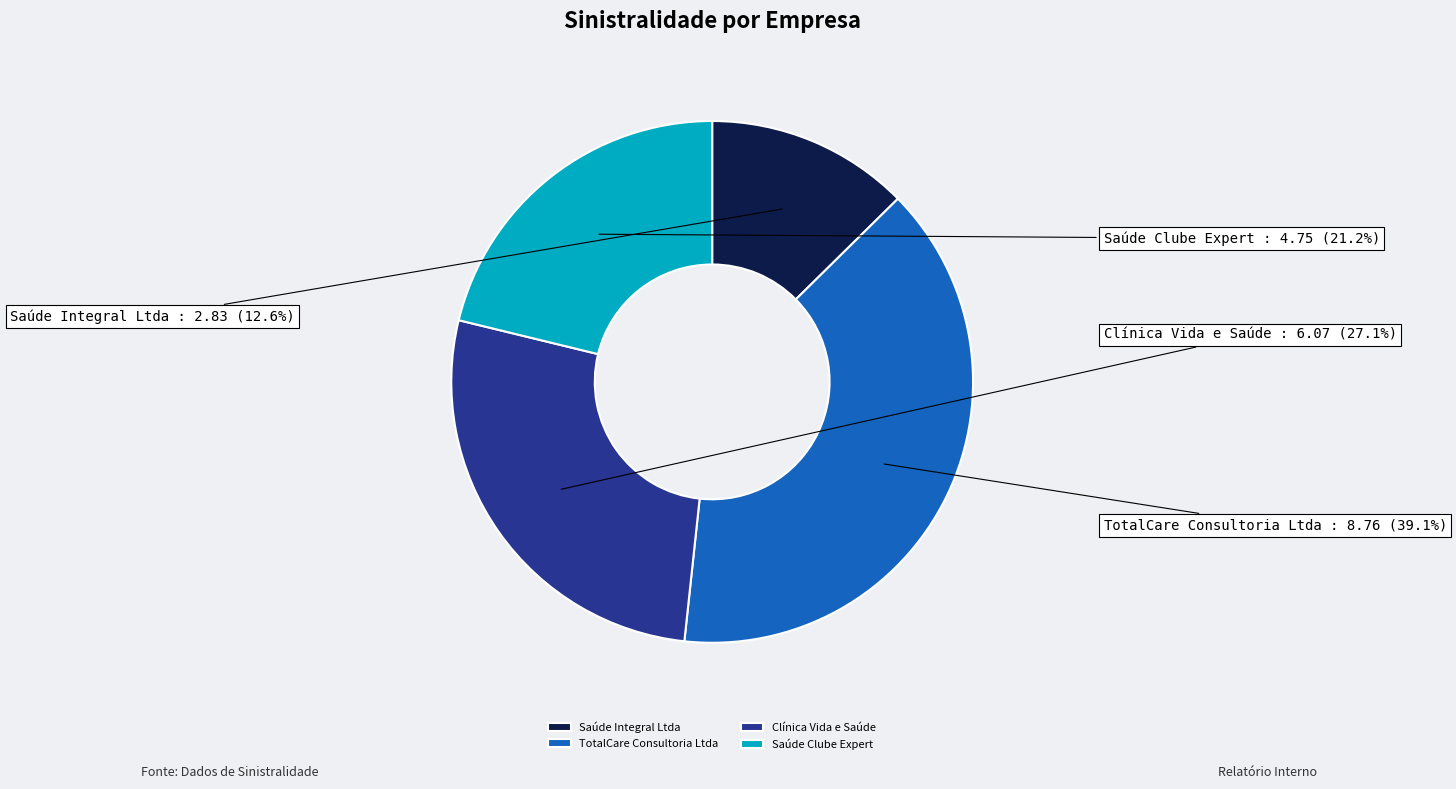

Is there a majority slice in this chart?

No